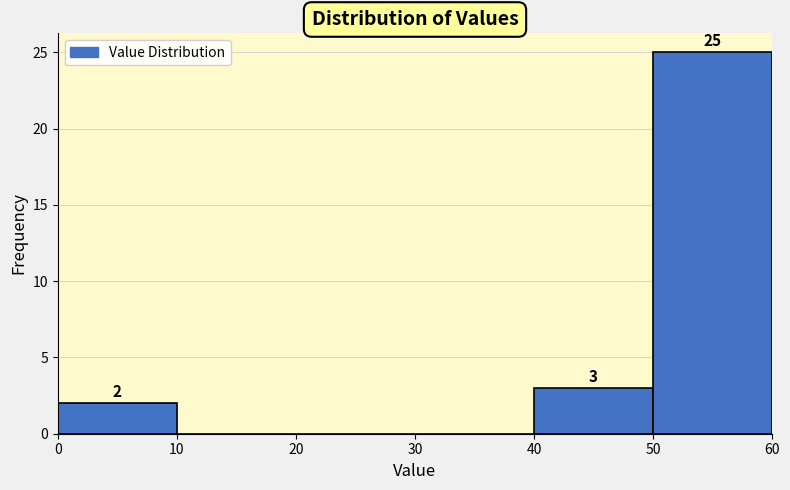

Over which range of the x-axis is the bar tallest?

50 to 60